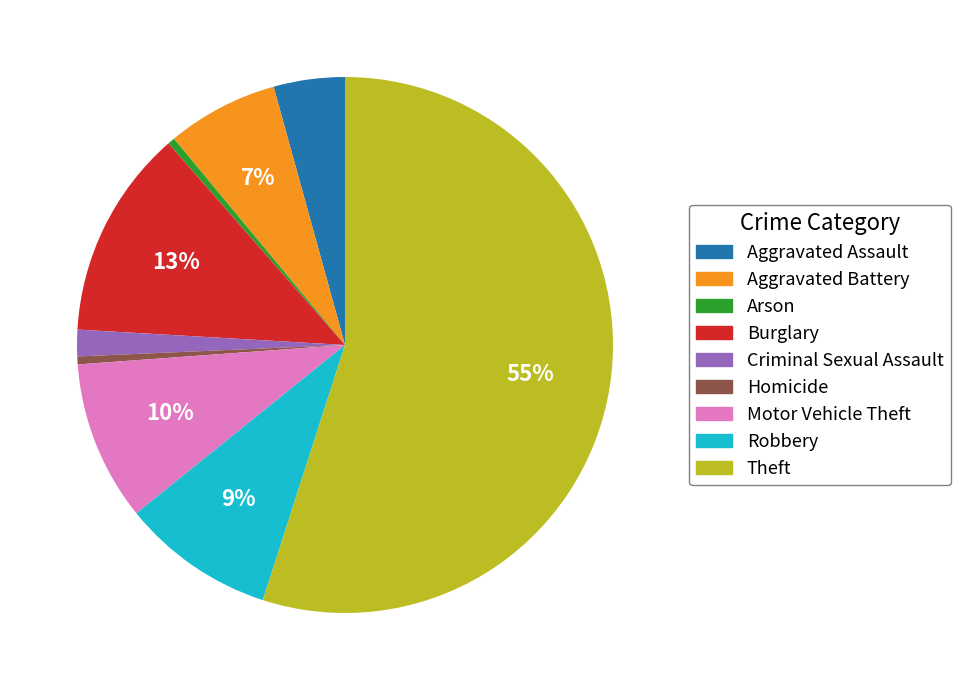

What is the largest slice in the pie chart?

Theft